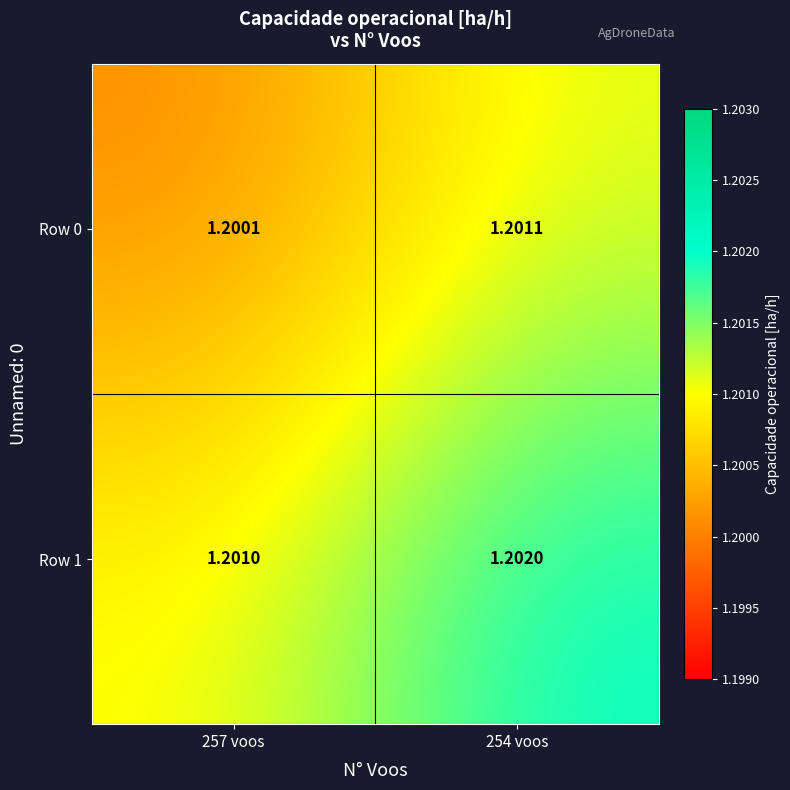

Is the value of Row 1 at 254 voos greater than the value of Row 0 at 254 voos?

Yes